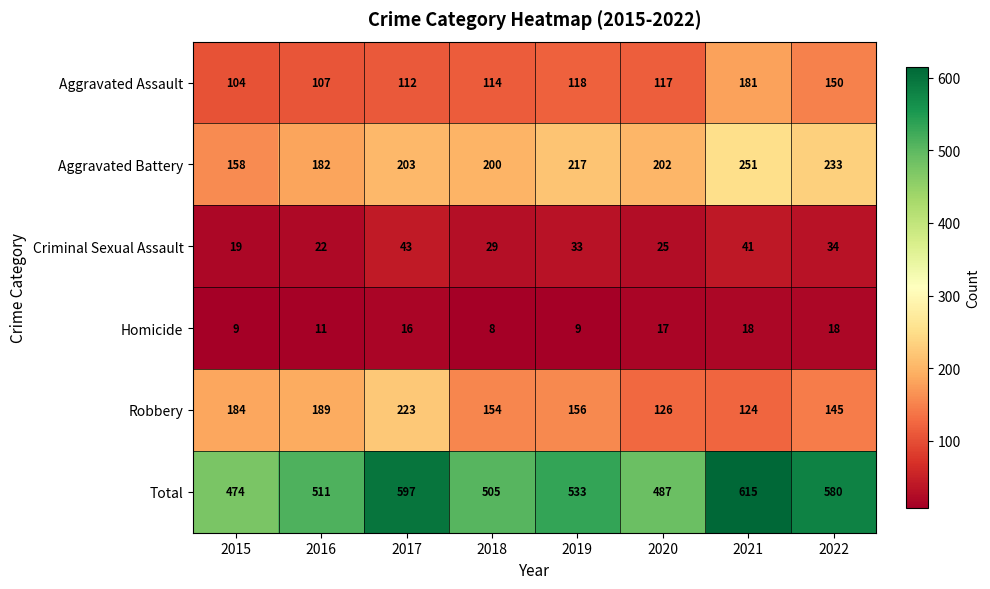

Where is Criminal Sexual Assault nearest to the value 31?

2018